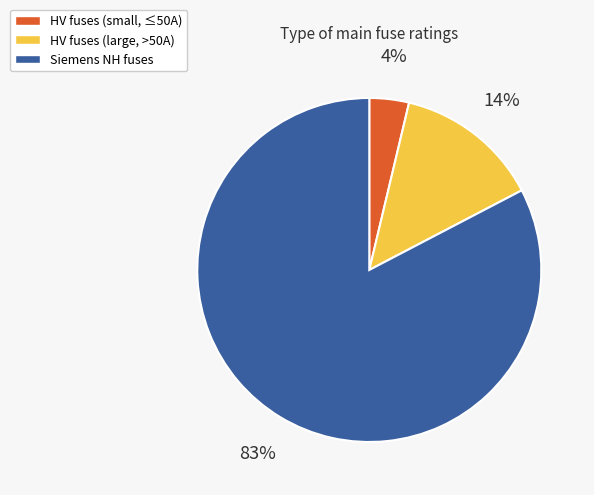

To the nearest percent, what is the average slice percentage?

33%